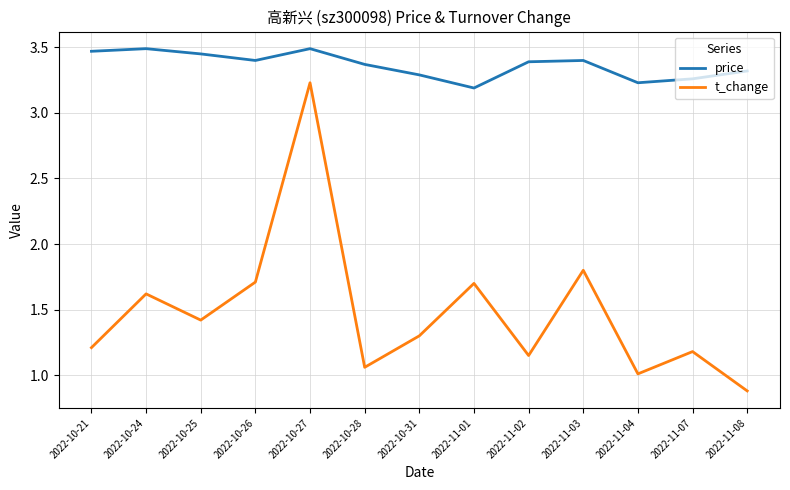

Rank the series at 2022-10-28 from lowest to highest value.

t_change, price